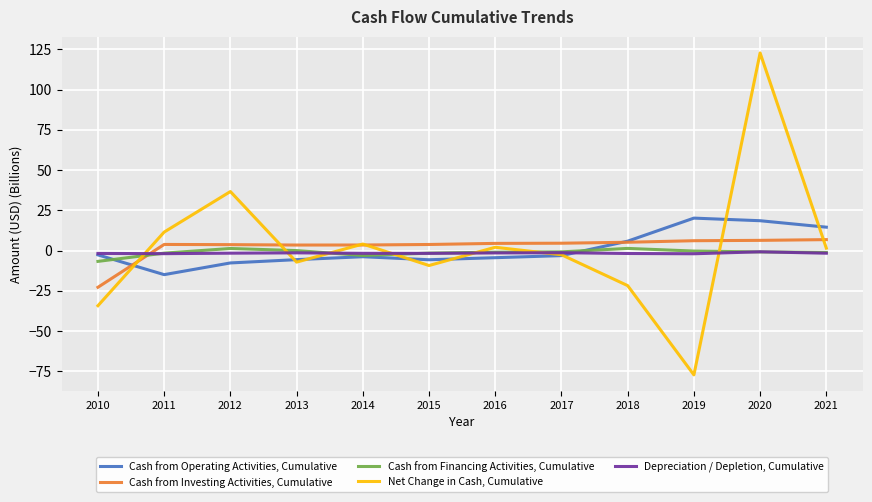

How many values in Cash from Operating Activities, Cumulative are below zero?

8